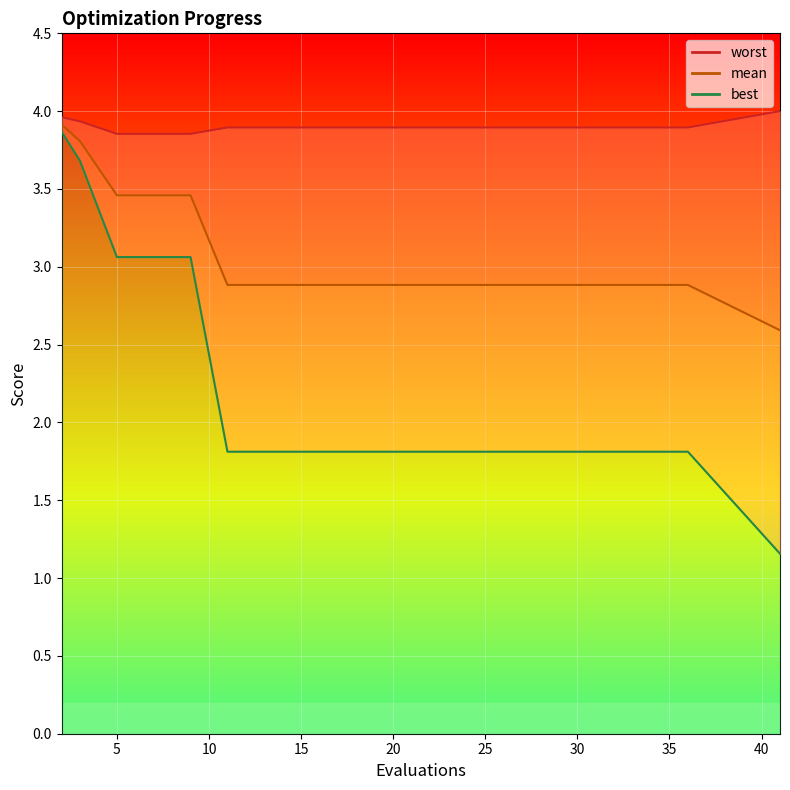

Which series has the largest total across all categories?

worst_line